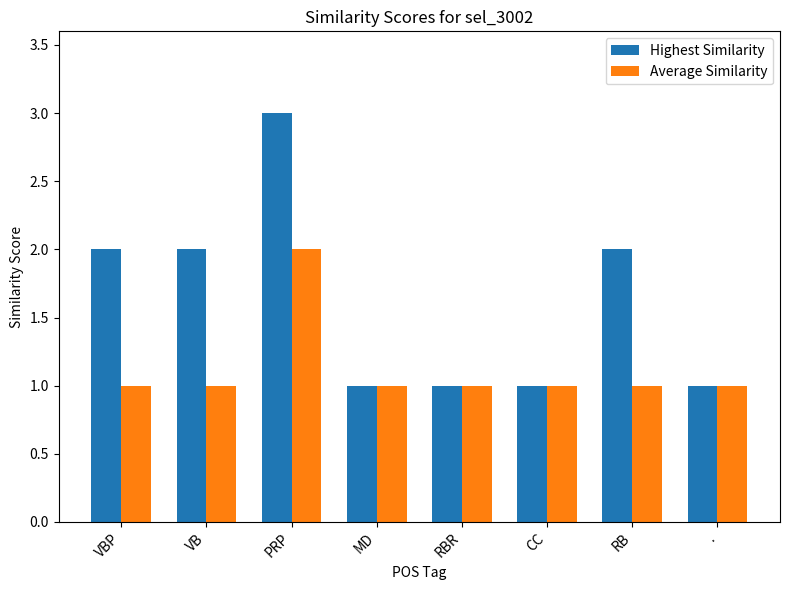

Rank the series at VBP from lowest to highest value.

Average Similarity, Highest Similarity